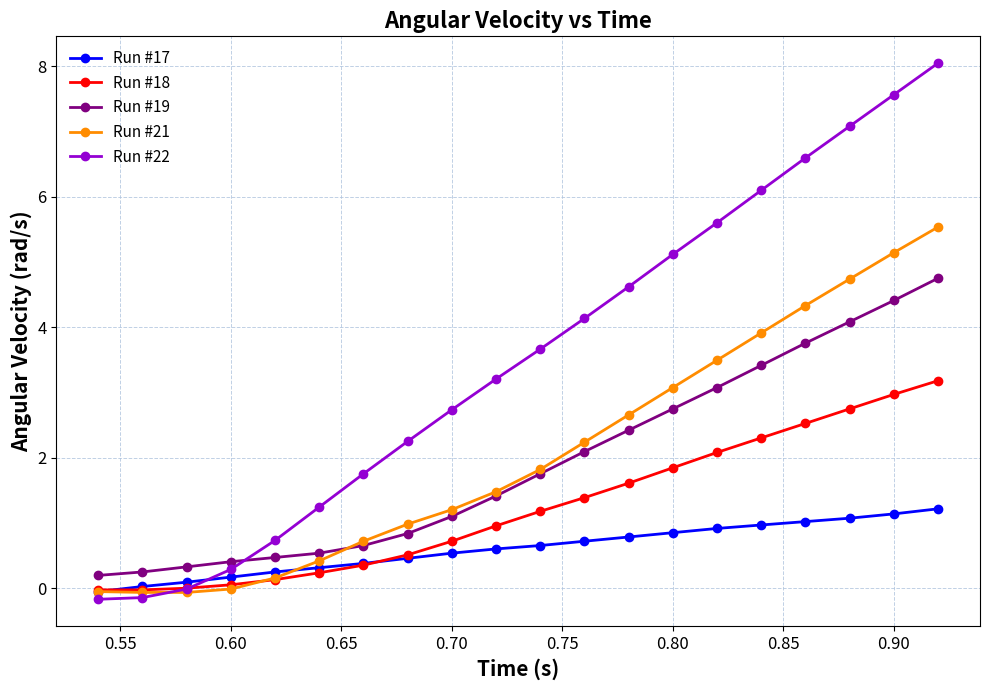

How many intersections are there between Run #17 and Run #22?

1